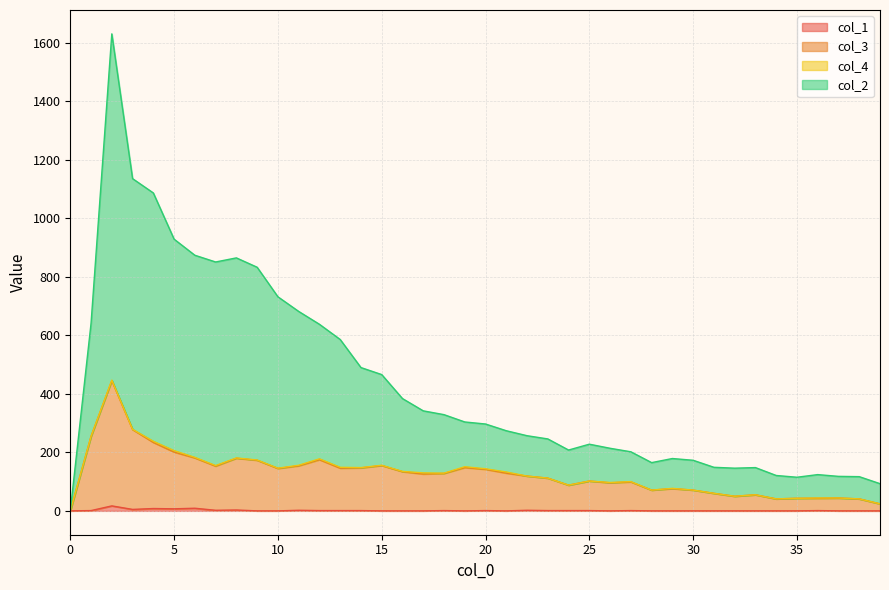

Which series changed the most between 7 and 22?

col_2